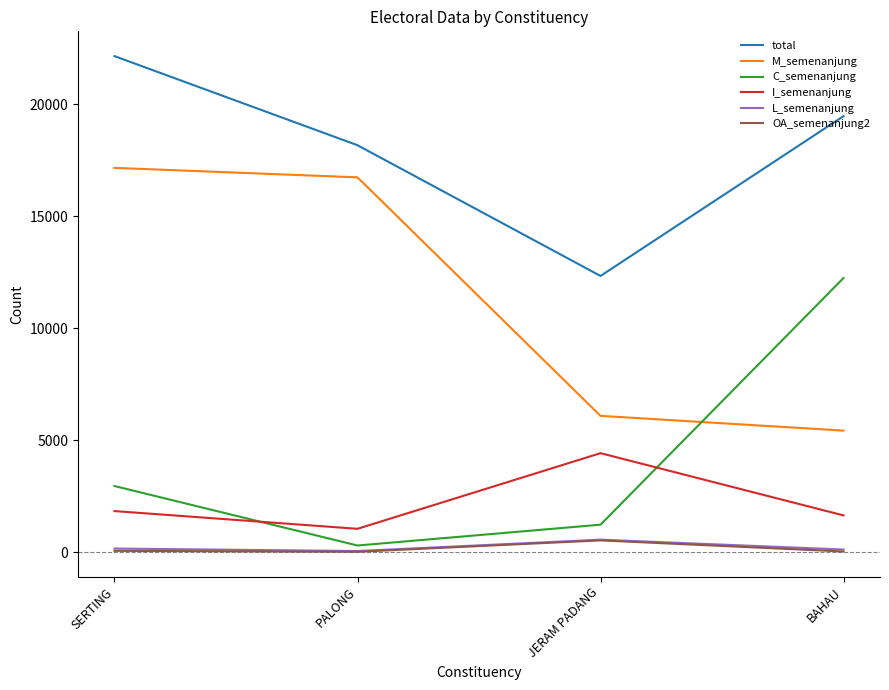

What position from the right is PALONG?

3